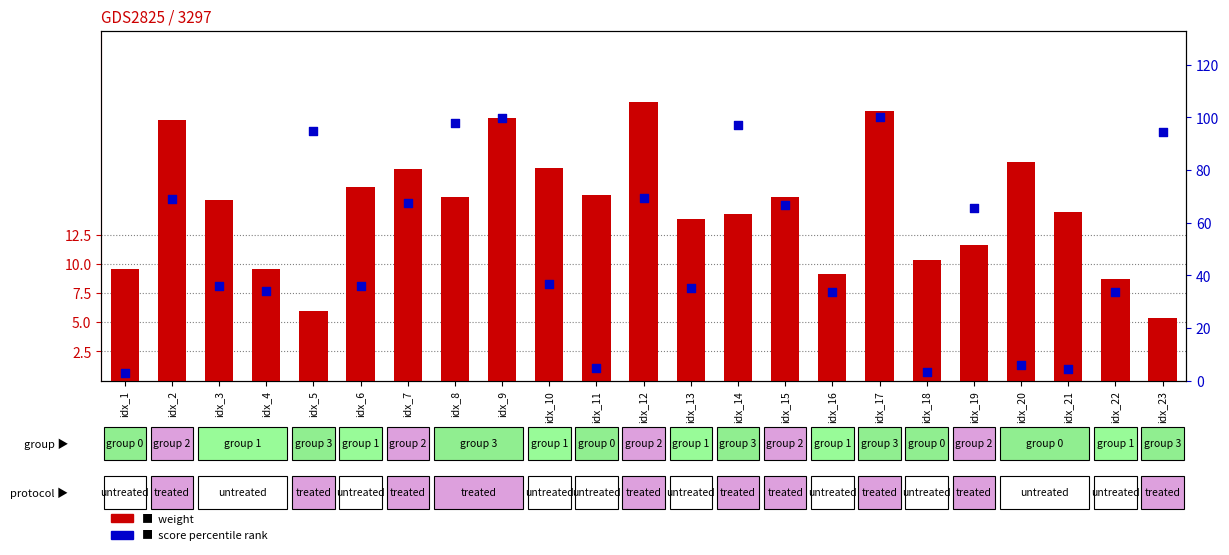

Which series reaches the minimum Y coordinate?

score percentile rank